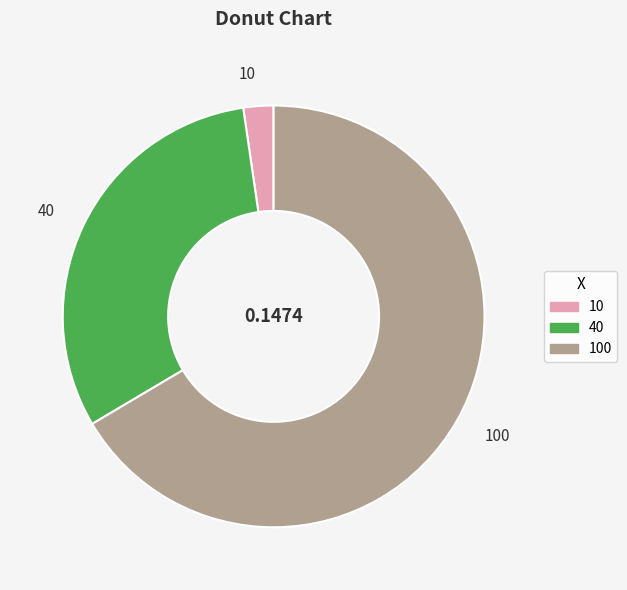

Which has a higher value, 100 or 40?

100